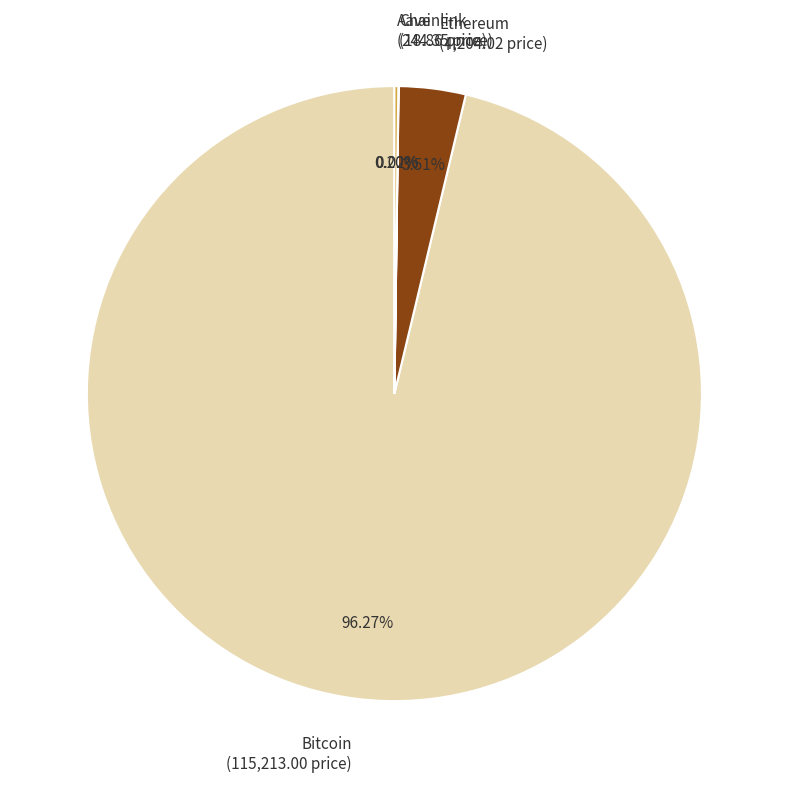

Does any single category account for the majority?

Yes